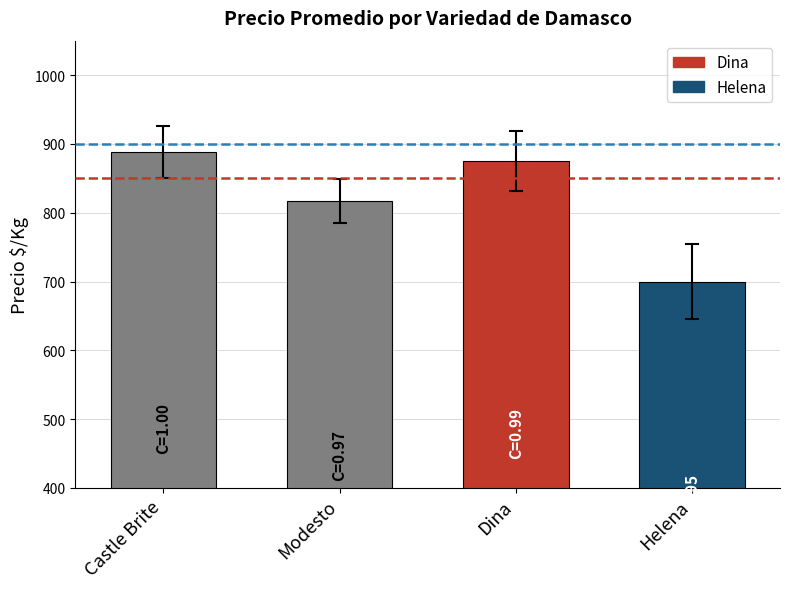

Between Castle Brite and Modesto, which is larger?

Castle Brite